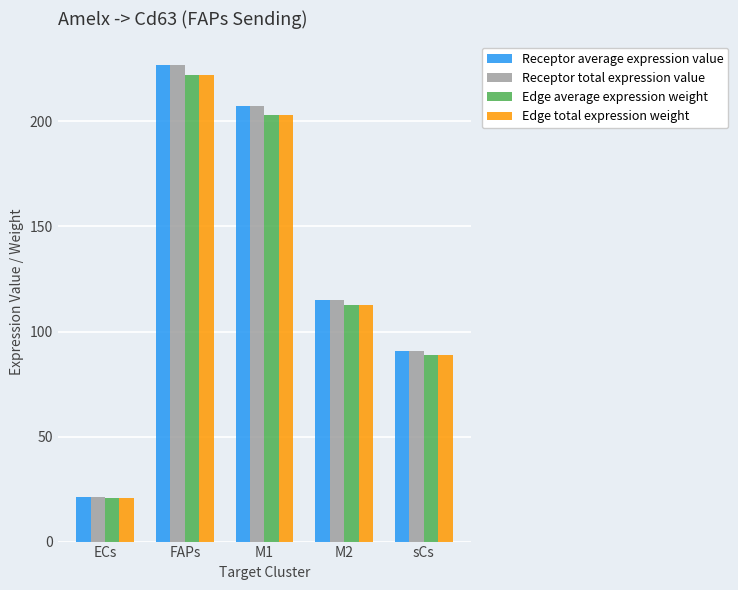

Are the bars grouped side by side (vs. stacked)?

Yes